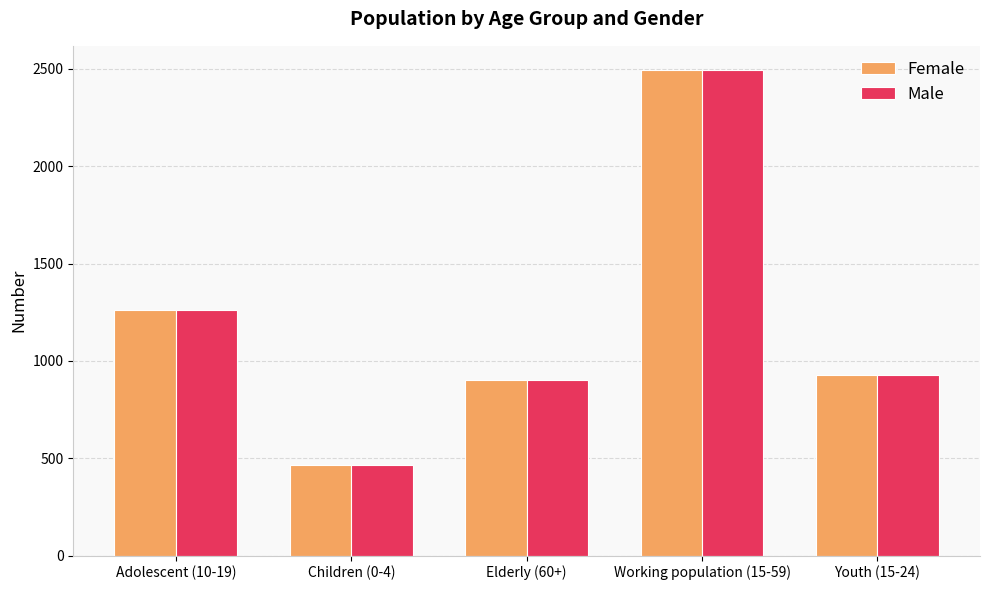

What is the maximum value for Female?

2494